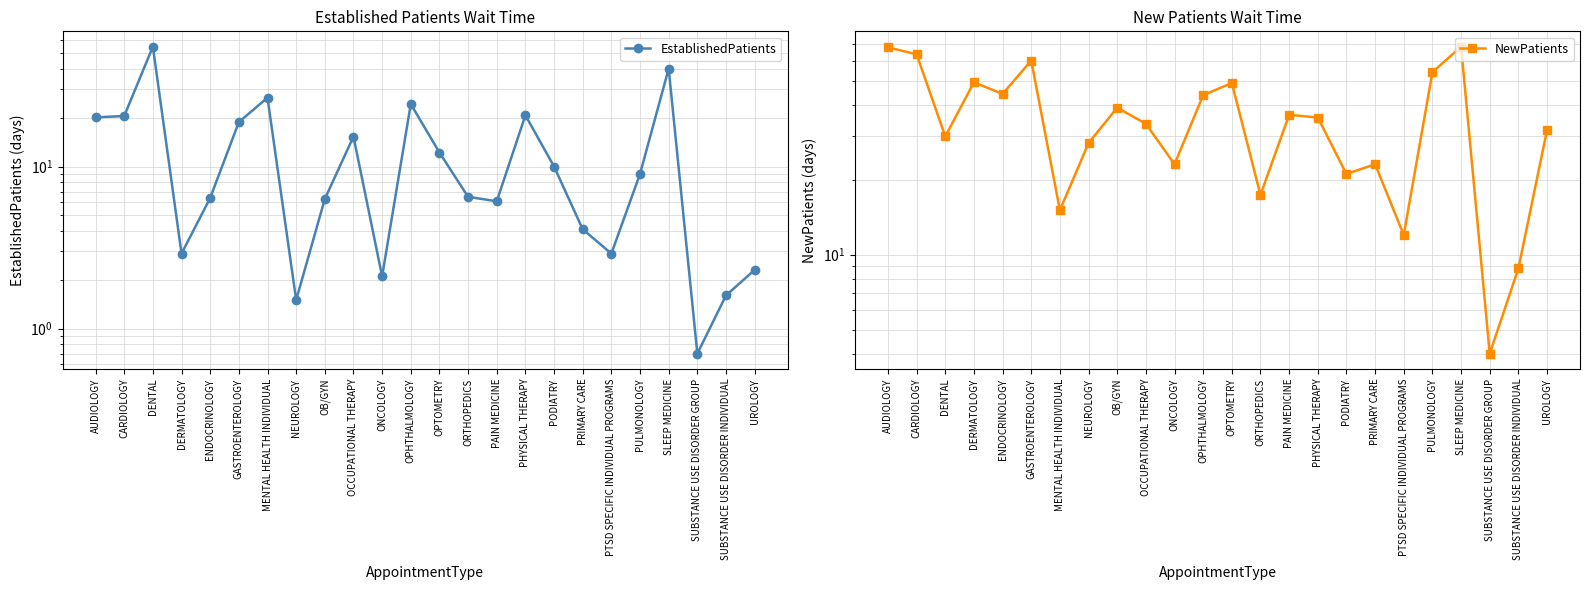

In NewPatients, how many points are lower than both neighbors (excluding endpoints)?

8